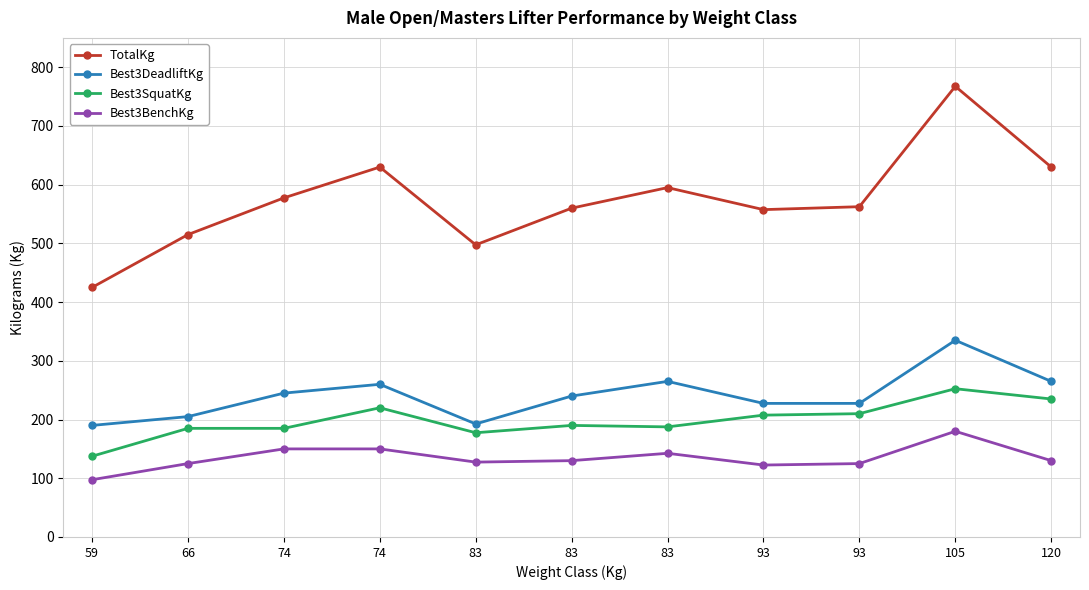

Reading left to right, list all the values displayed in this chart.

TotalKg: 425.0	515.0	577.5	630.0	497.5	560.0	595.0	557.5	562.5	767.5	630.0
Best3DeadliftKg: 190.0	205.0	245.0	260.0	192.5	240.0	265.0	227.5	227.5	335.0	265.0
Best3SquatKg: 137.5	185.0	185.0	220.0	177.5	190.0	187.5	207.5	210.0	252.5	235.0
Best3BenchKg: 97.5	125.0	150.0	150.0	127.5	130.0	142.5	122.5	125.0	180.0	130.0